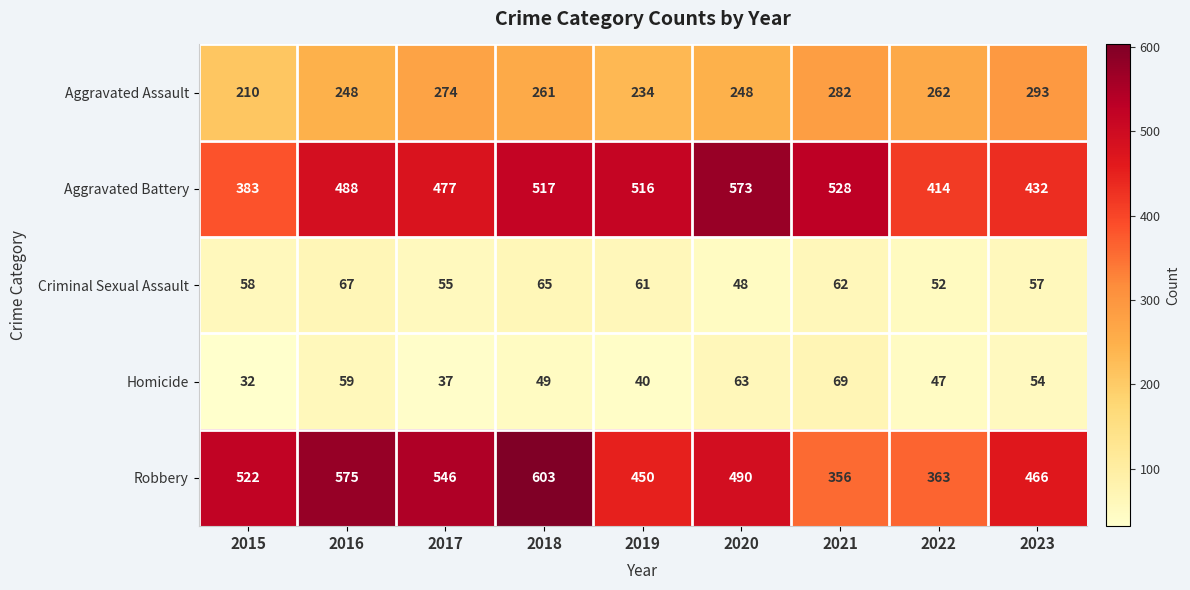

How many data points in Robbery are less than 490?

4